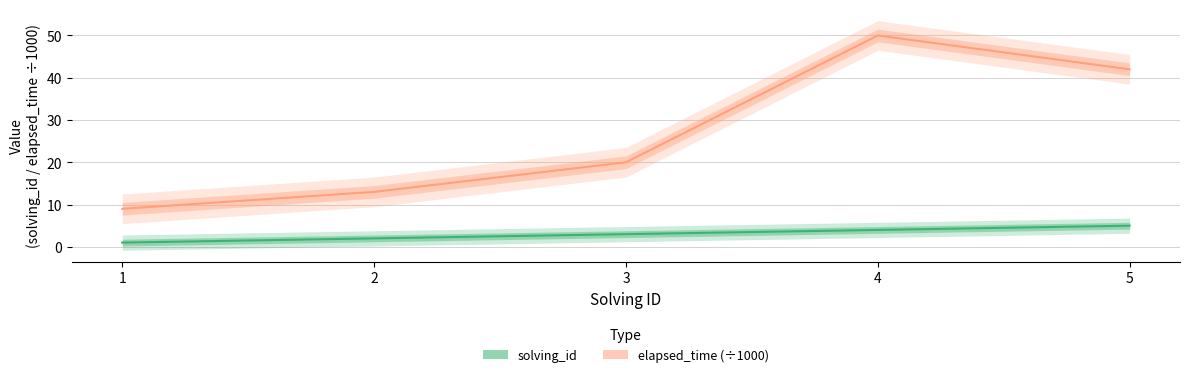

How many data points in solving_id are less than 3?

2